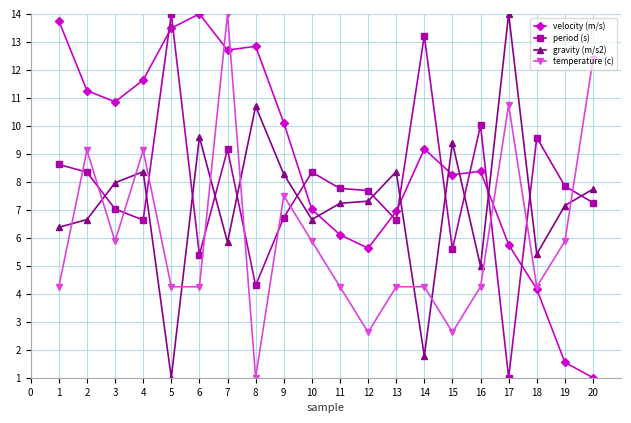

Which series has the largest total across all categories?

velocity (m/s)